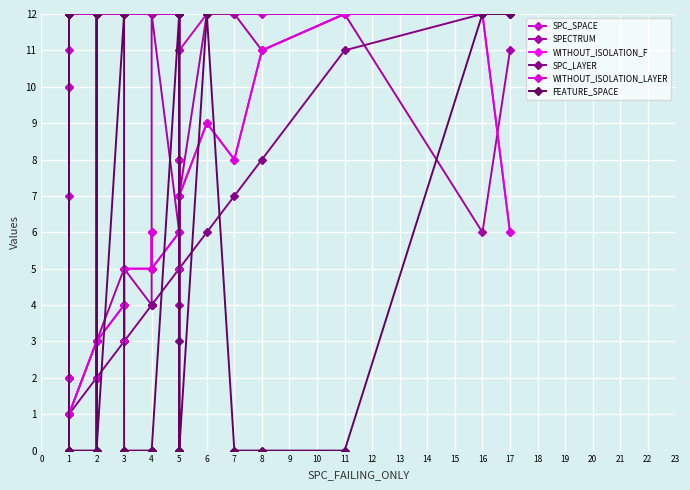

Is it true that WITHOUT_ISOLATION_LAYER equals 12 at 5?

False